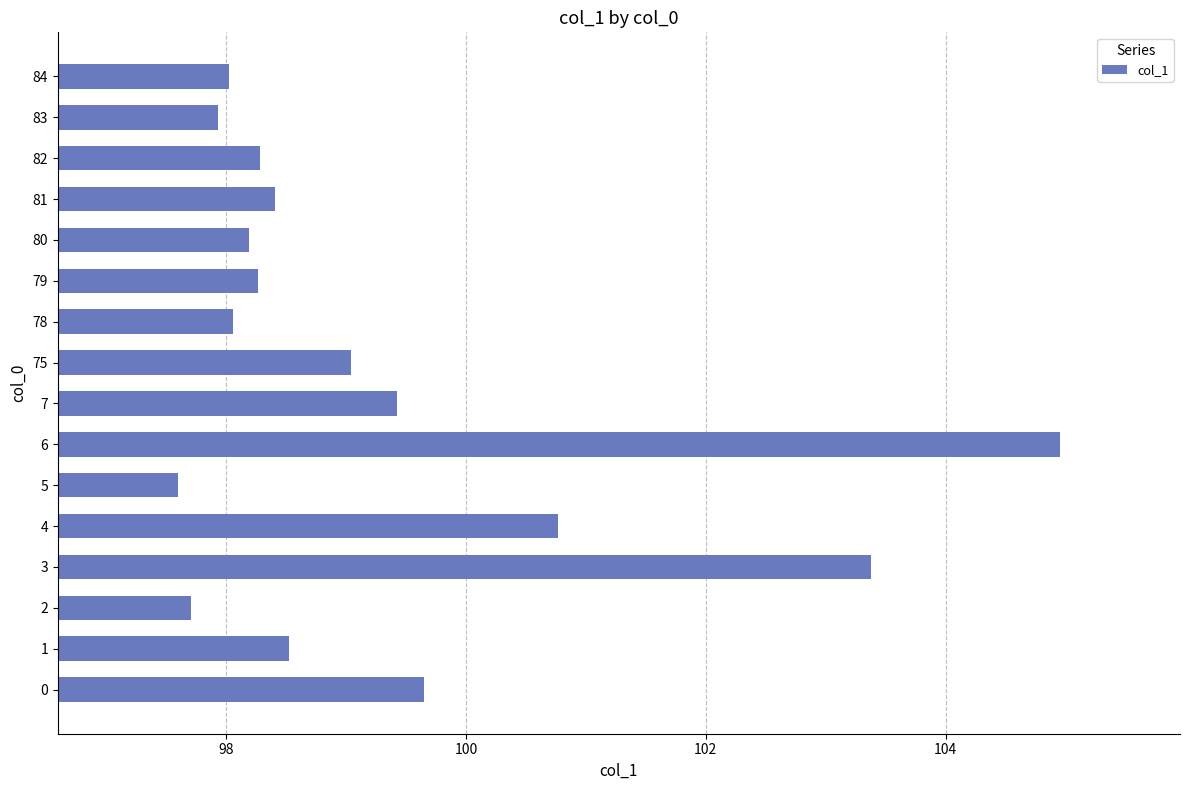

What is the ratio of the value at 80 to the value at 6?

0.9